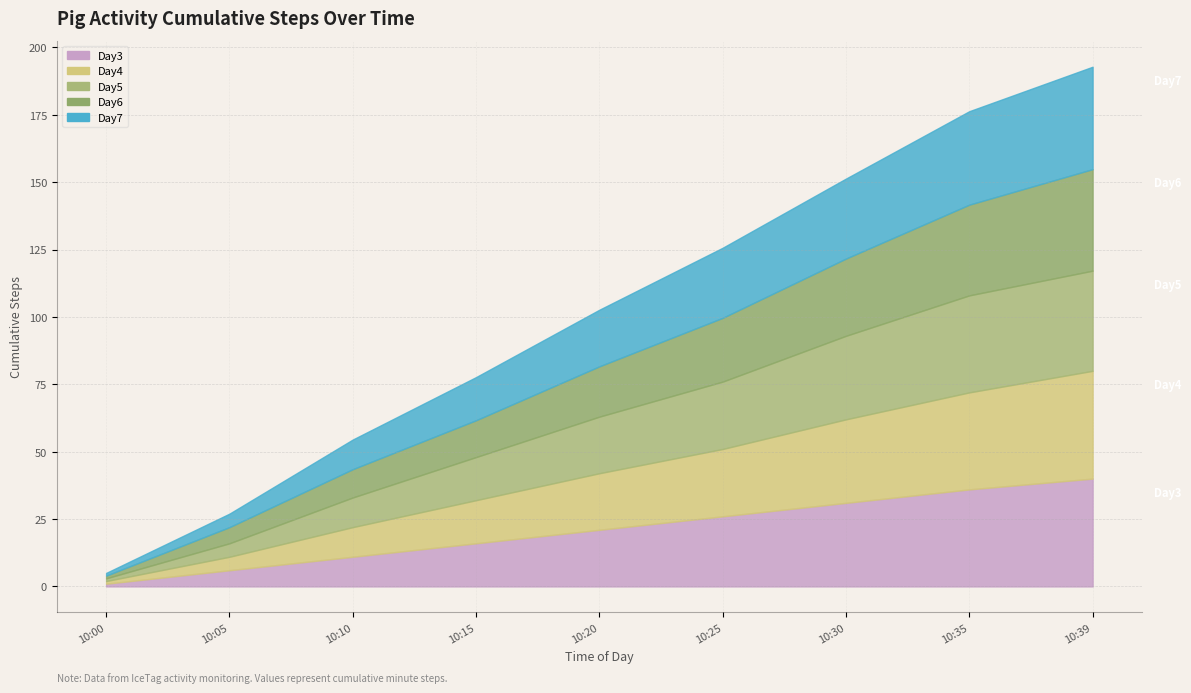

Which has a higher value, 10:35 or 10:30?

10:35